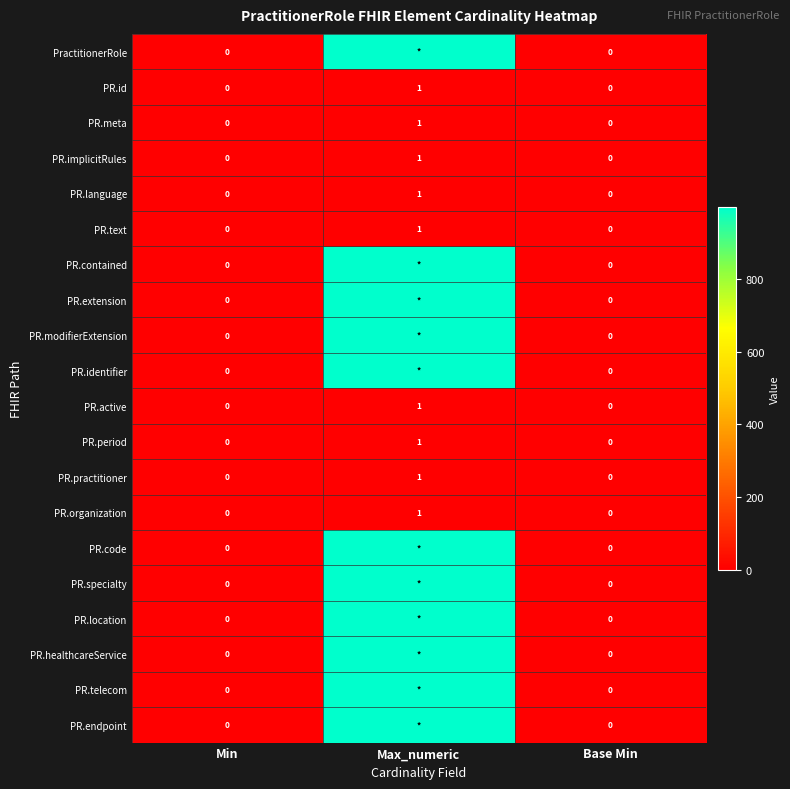

Read the PR.extension value at Max_numeric, to the nearest 10.

1000